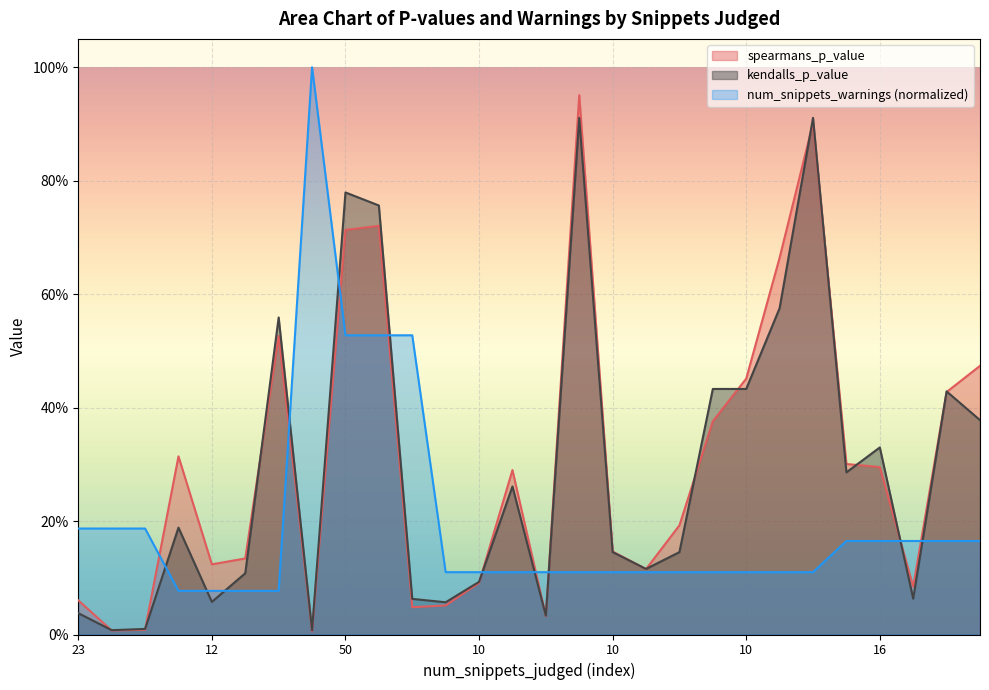

How many times do spearmans_p_value and num_snippets_warnings cross each other?

9